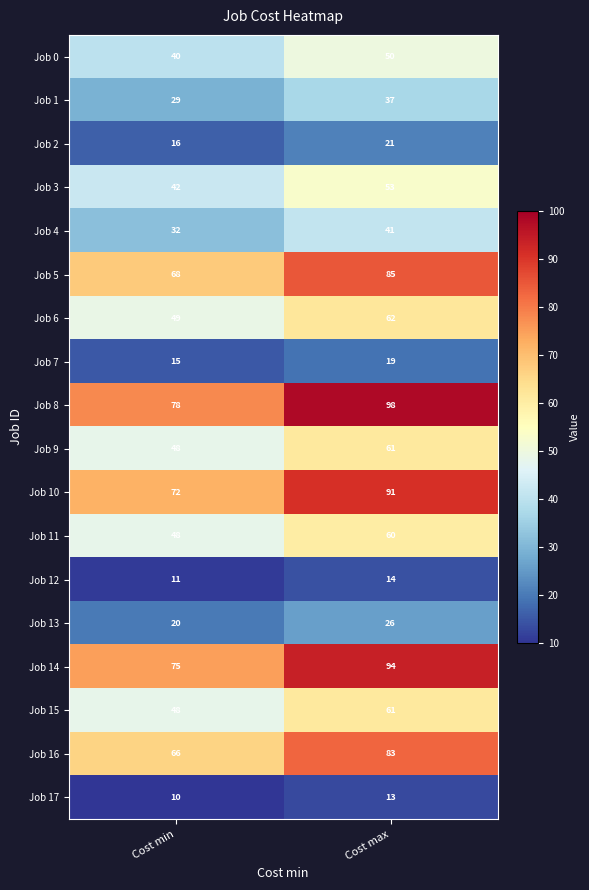

What is the total value across all series at Cost min?

767